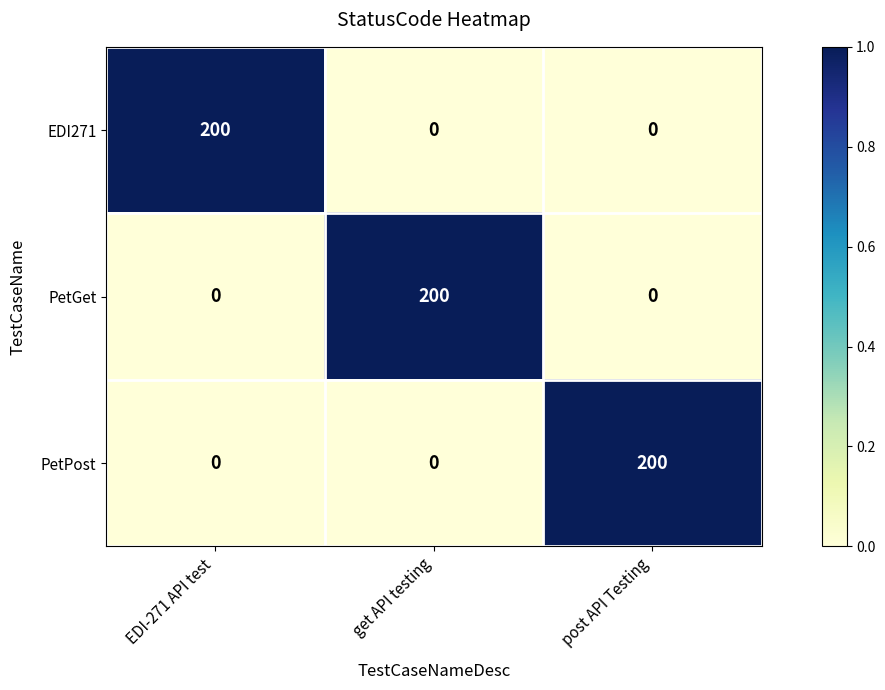

What is the average value of the PetPost series?

67